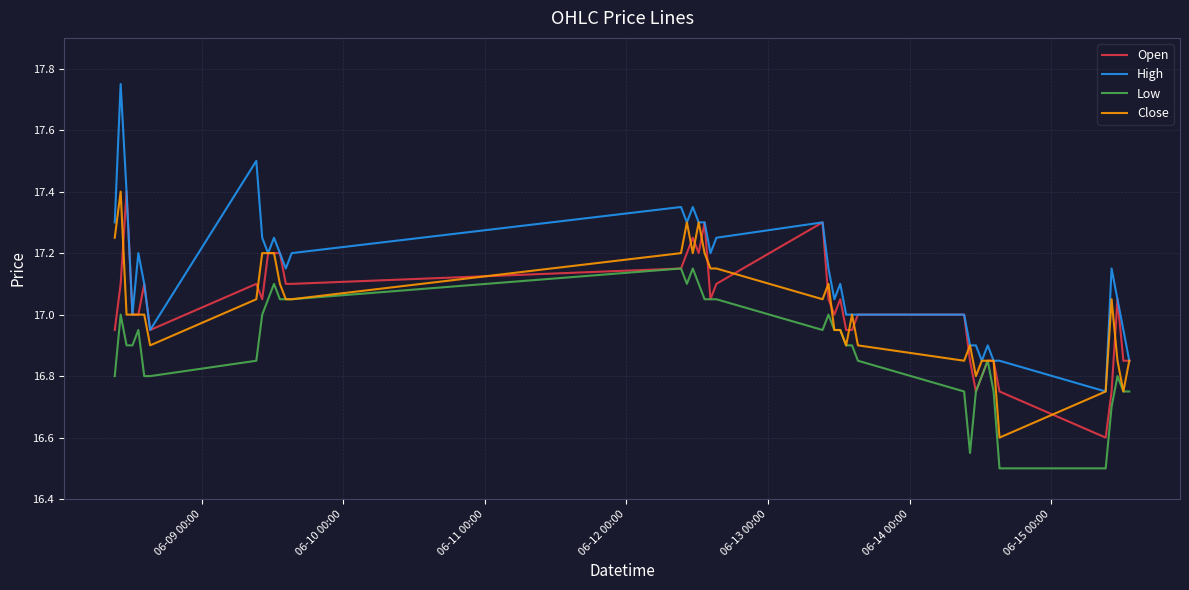

Which series has the largest total across all categories?

High